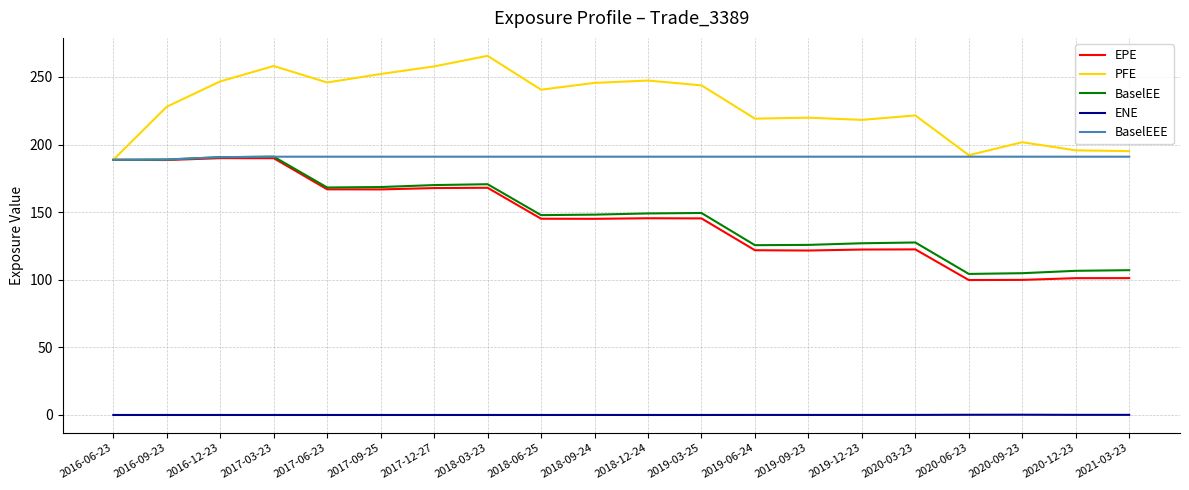

What position from the right is 2017-06-23?

16